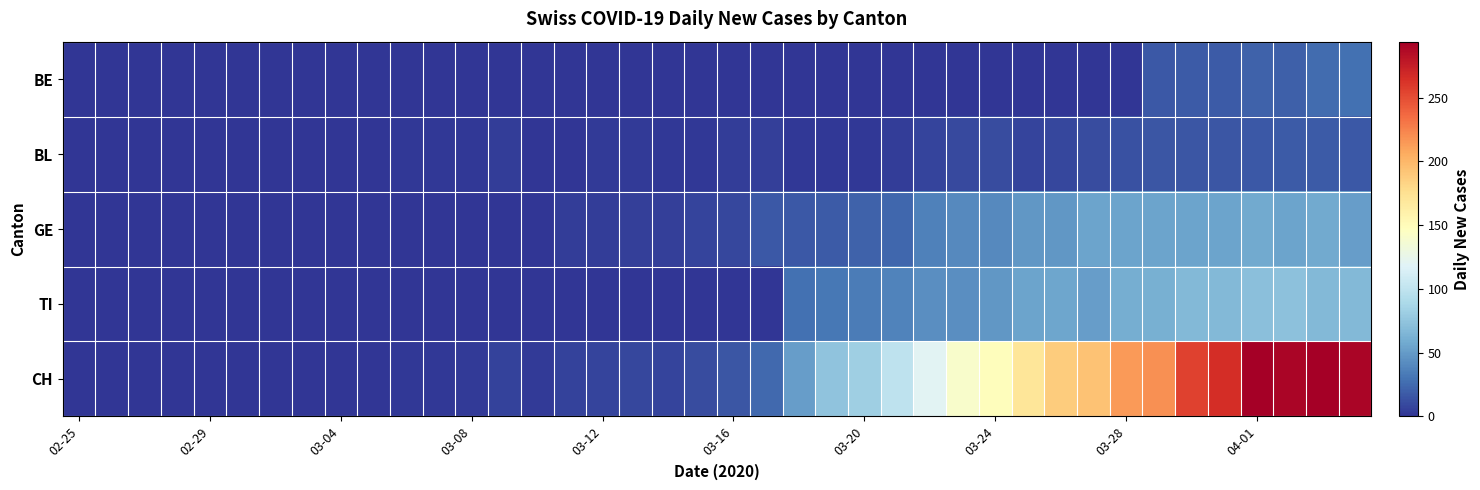

Reading right to left, transcribe all the data shown in this chart.

BE: 28	26	20	21	18	18	17	0	0	0	0	0	0	0	0	0	0	0	0	0	0	0	0	0	0	0	0	0	0	0	0	0	0	0	0	0	0	0	0	0
BL: 17	18	18	17	16	16	16	13	11	9	8	11	10	7	4	2	2	2	5	4	2	2	3	3	1	1	4	2	2	2	0	0	0	0	0	0	0	0	0	0
GE: 51	58	54	58	54	54	55	54	54	48	48	41	41	36	24	21	18	17	17	9	8	5	5	4	4	1	1	0	0	0	0	0	0	0	0	0	0	0	0	0
TI: 67	67	73	72	67	67	61	60	51	56	55	48	43	43	37	34	32	28	0	0	0	0	0	0	0	0	0	0	0	0	0	0	0	0	0	0	0	0	0	0
CH: 290	294	290	293	266	255	219	214	194	188	171	149	141	120	99	82	74	51	25	15	11	8	9	8	6	3	6	3	2	2	0	0	0	0	0	0	0	0	0	0